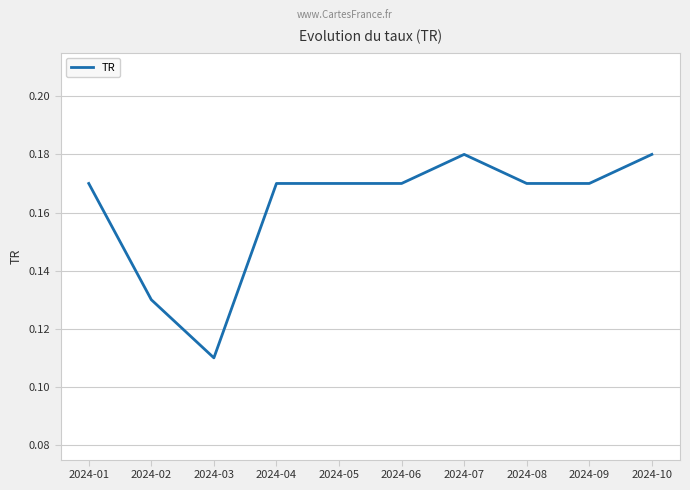

Is it true that the value at 2024-03 is 0.0?

False